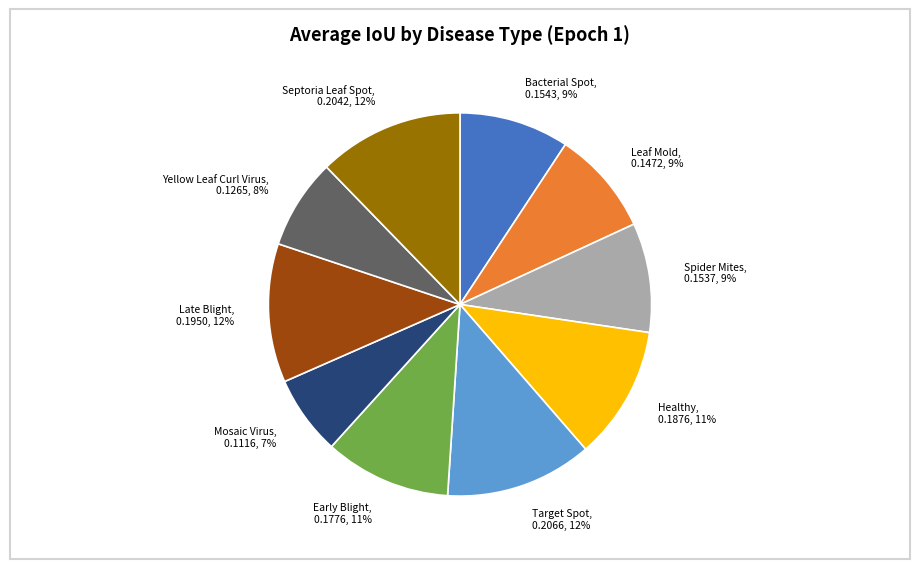

The Spider Mites, 0.1537, 9% slice represents 9% of the pie. True or false?

True